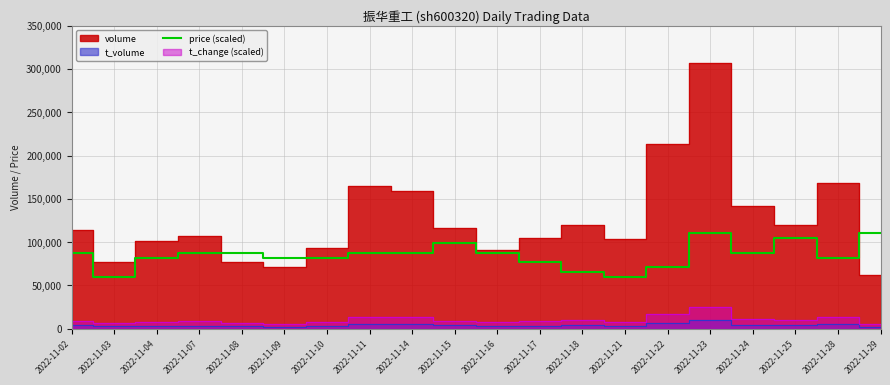

Which has a higher value, 2022-11-02 or 2022-11-16?

2022-11-02